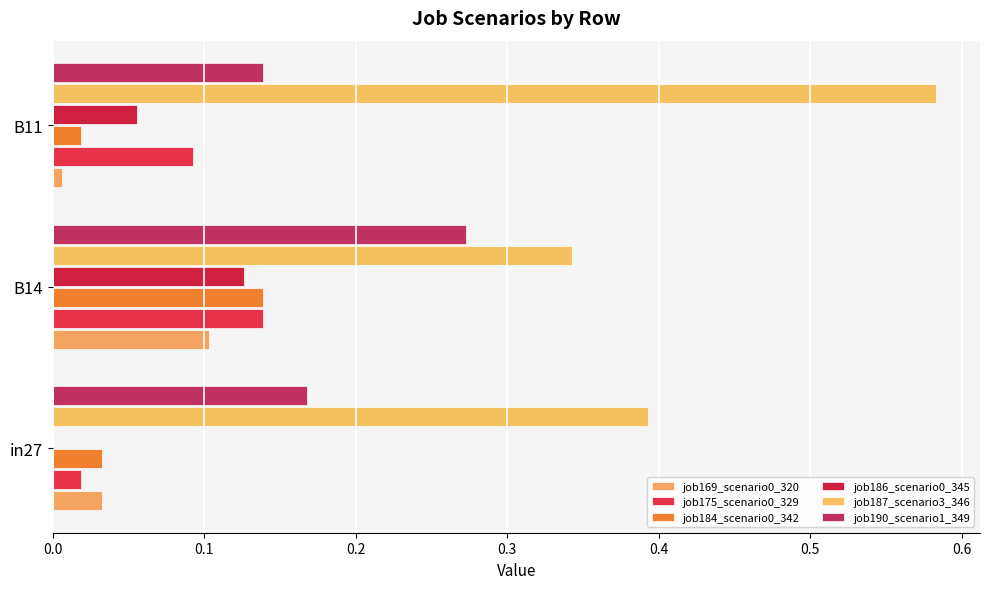

How many values in job186_scenario0_345 are above zero?

2